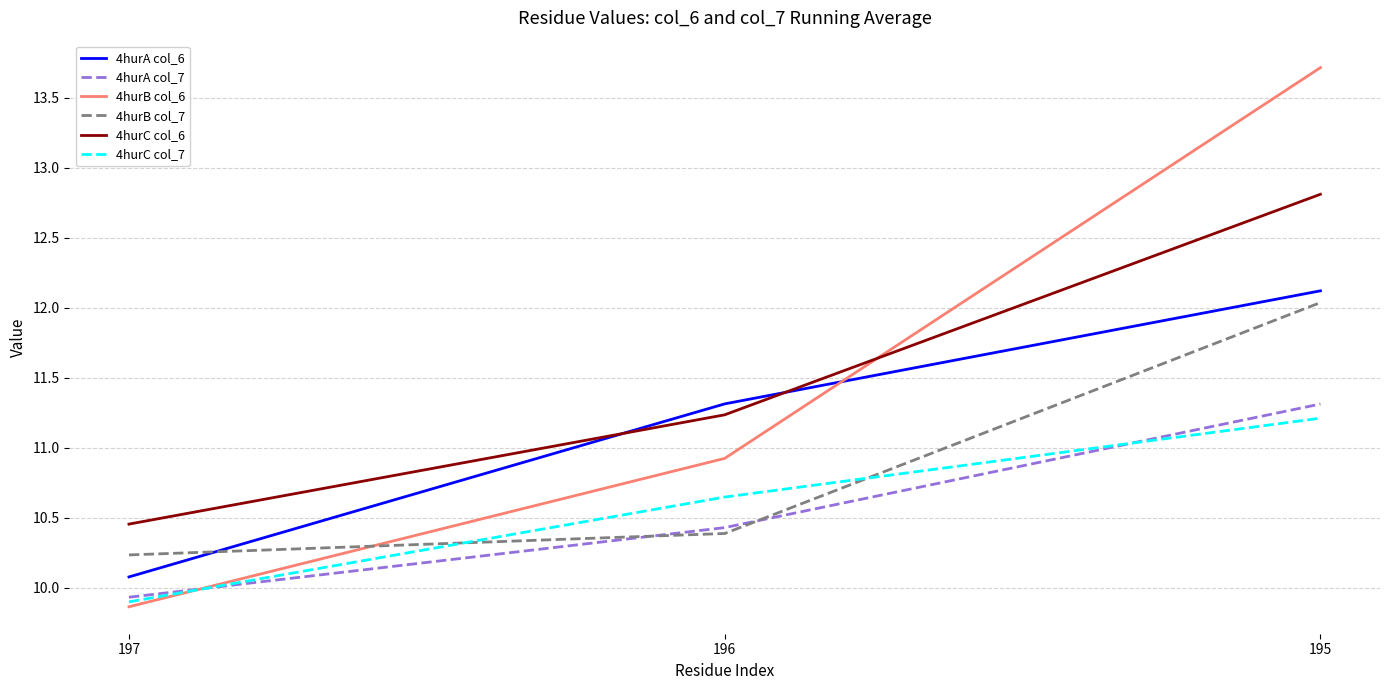

The 4hurC col_6 series shows 5.2 at 196. True or false?

False